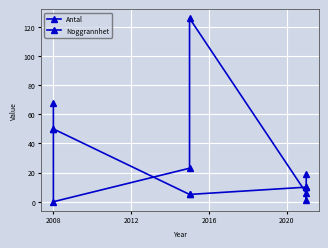

How many interior local valleys does the Antal series have?

2